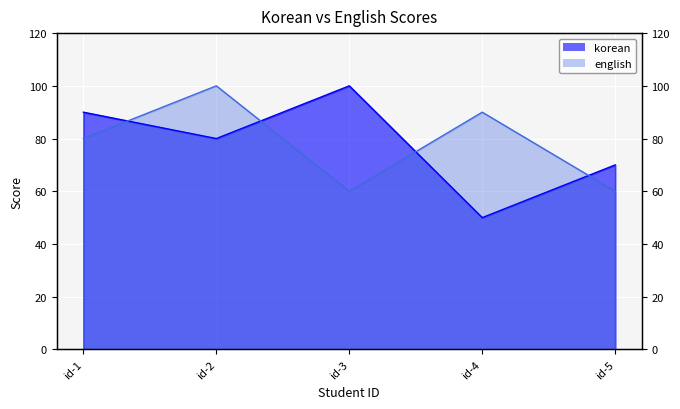

How many intersections are there between english and korean?

4